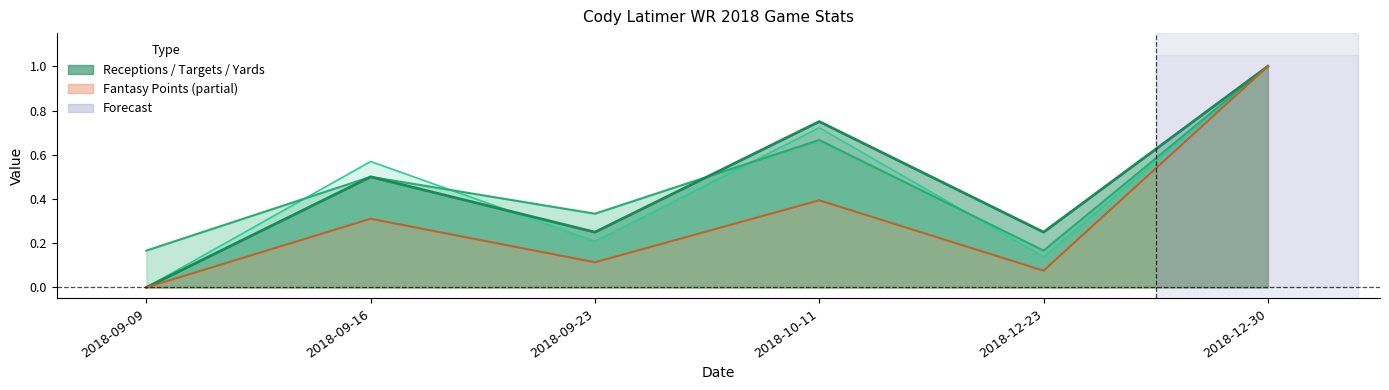

What position from the left is 2018-10-11?

4